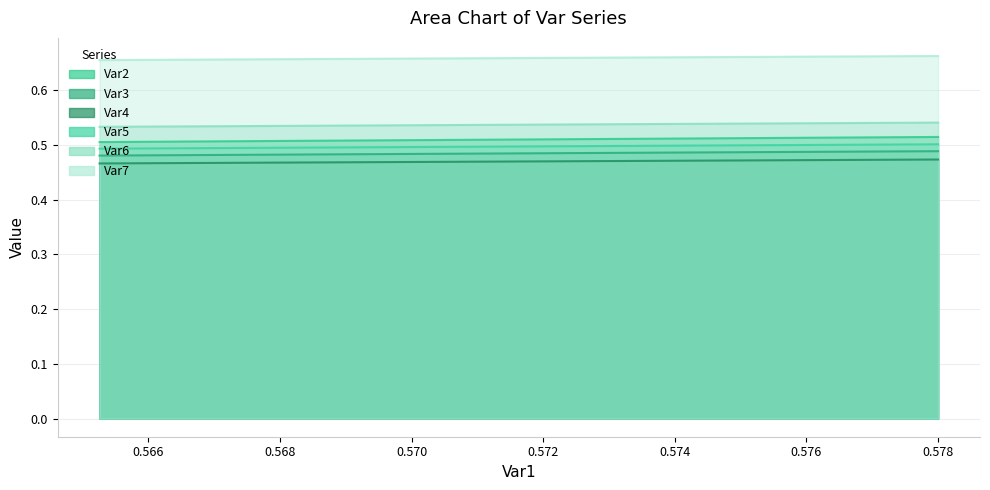

Count the Var5 values in the range 0 to 1.

11